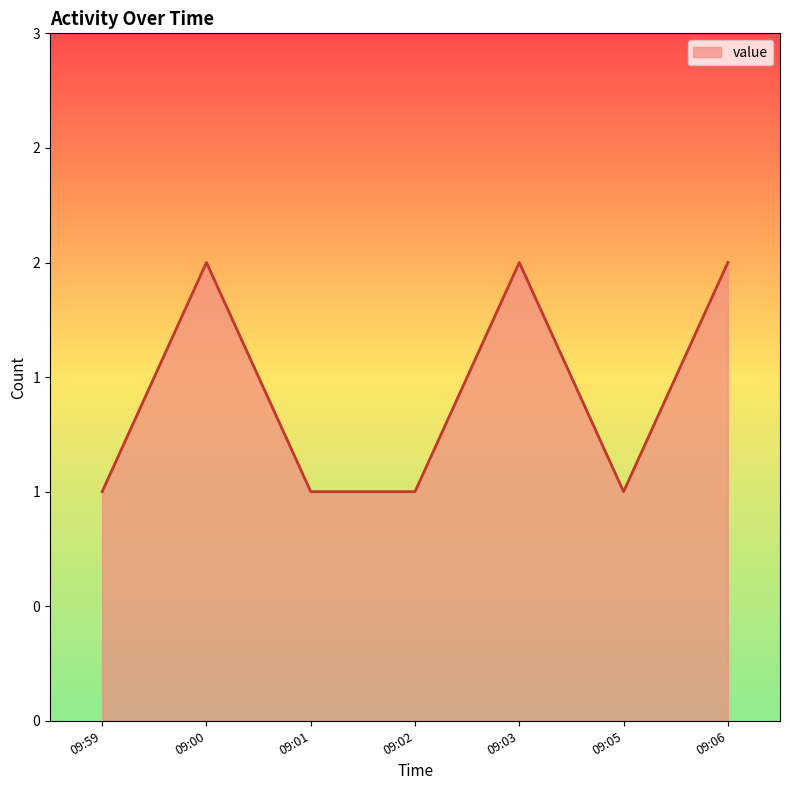

What position from the left is 09:00?

2